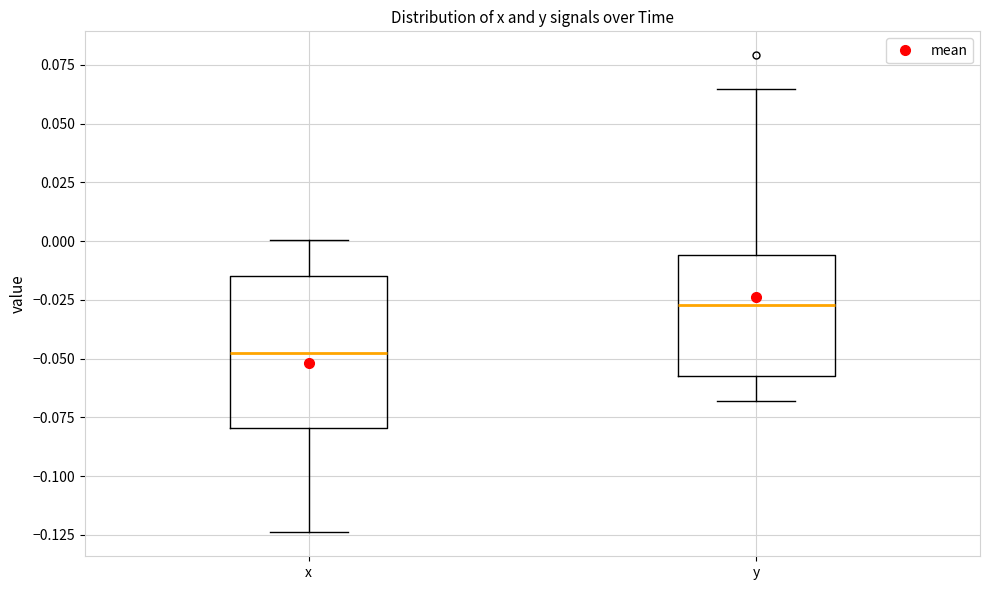

Which box's median line is the highest?

y